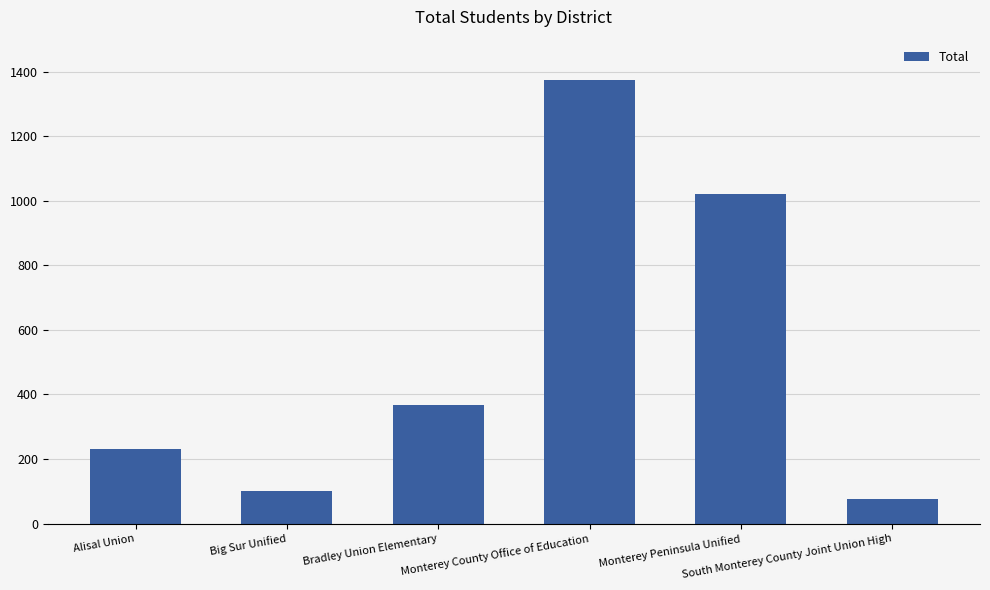

Between Monterey Peninsula Unified and South Monterey County Joint Union High, which is larger?

Monterey Peninsula Unified